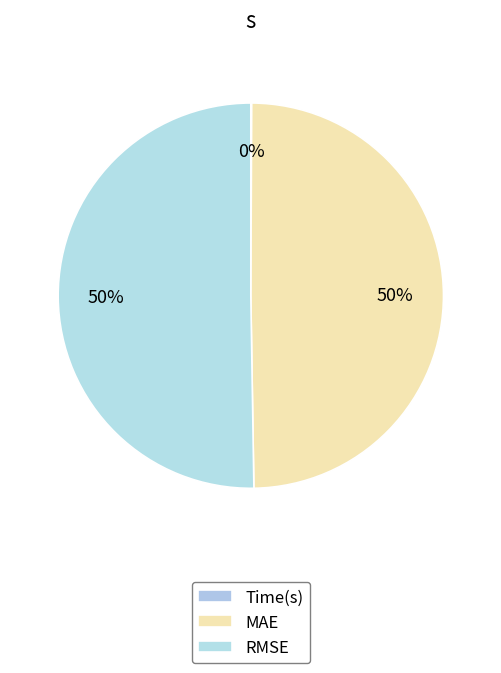

Is there any slice that represents more than half of the pie?

Yes